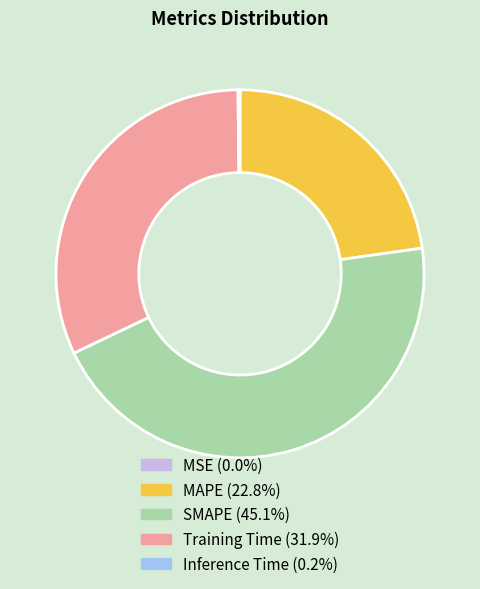

Combined, do MAPE and Training Time account for over 50%?

Yes